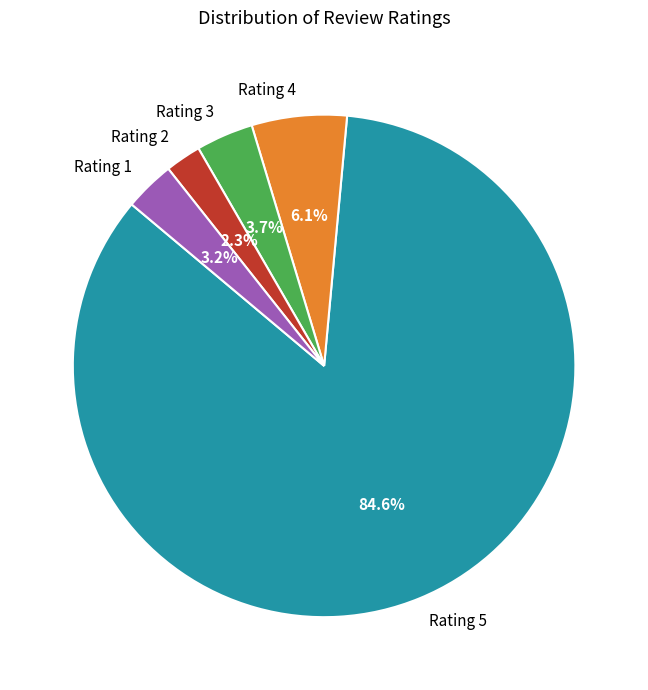

How much of the chart is everything except Rating 4?

93.9%